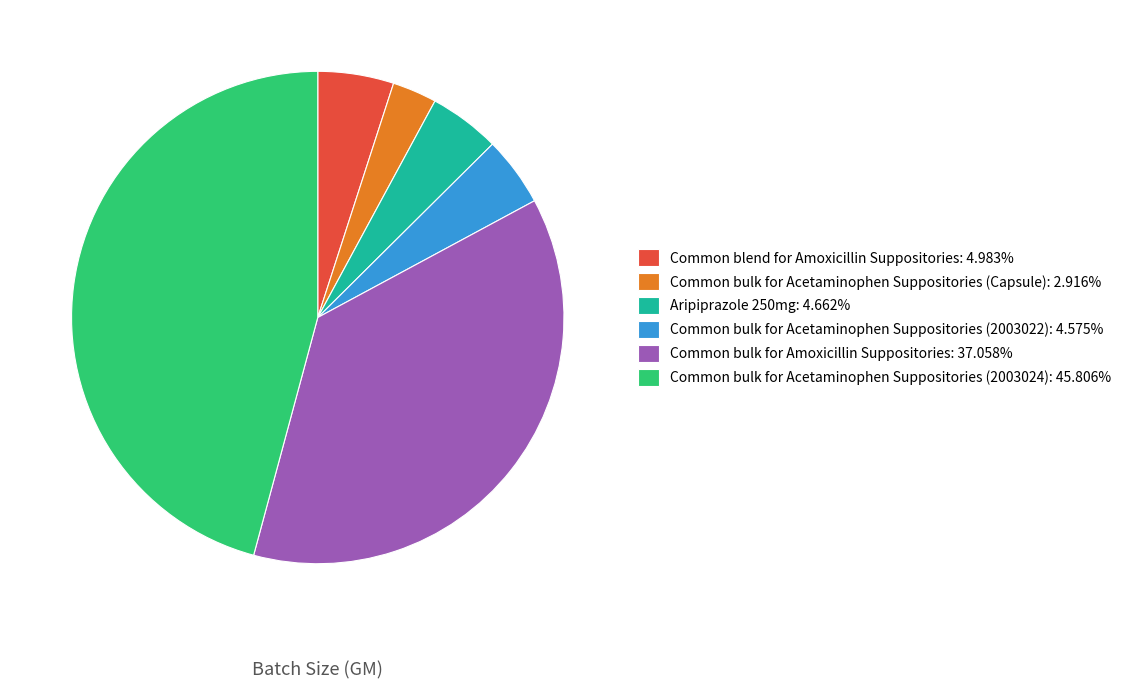

Is there a majority slice in this chart?

No